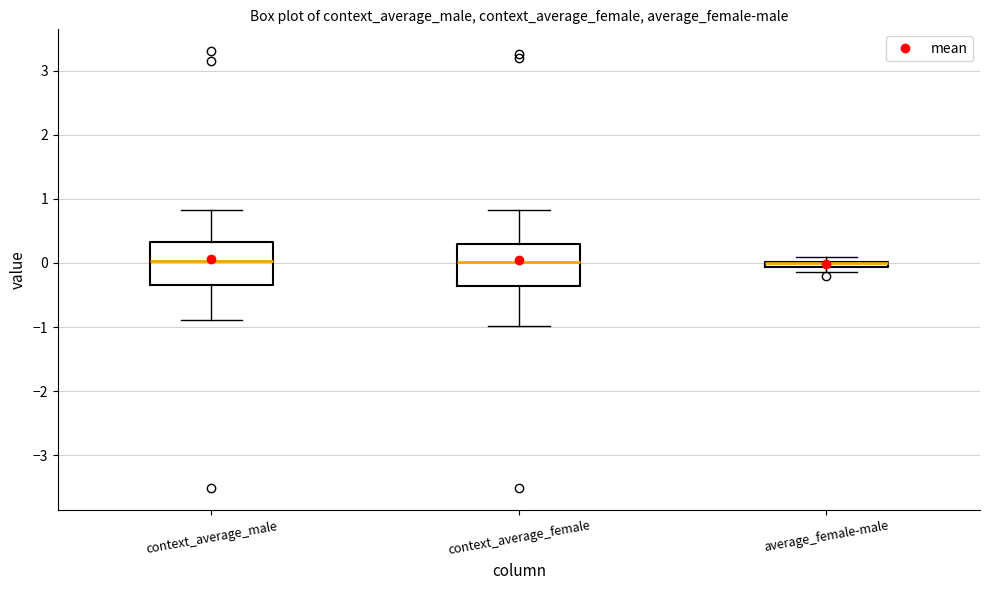

Where does the upper whisker of the box for context_average_female end on the y-axis? The values are not printed on the chart, so give them approximately, as read against the axis.

0.8